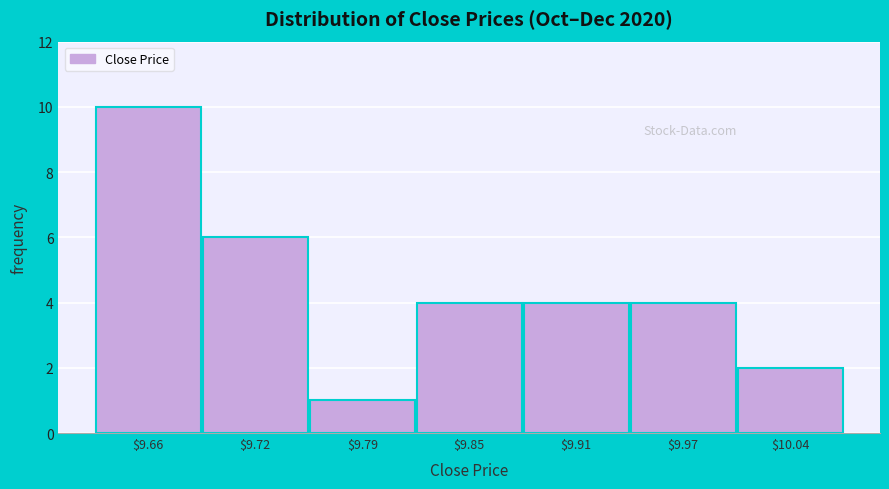

Reading left to right, what are all the values shown in this chart?

10	6	1	4	4	4	2